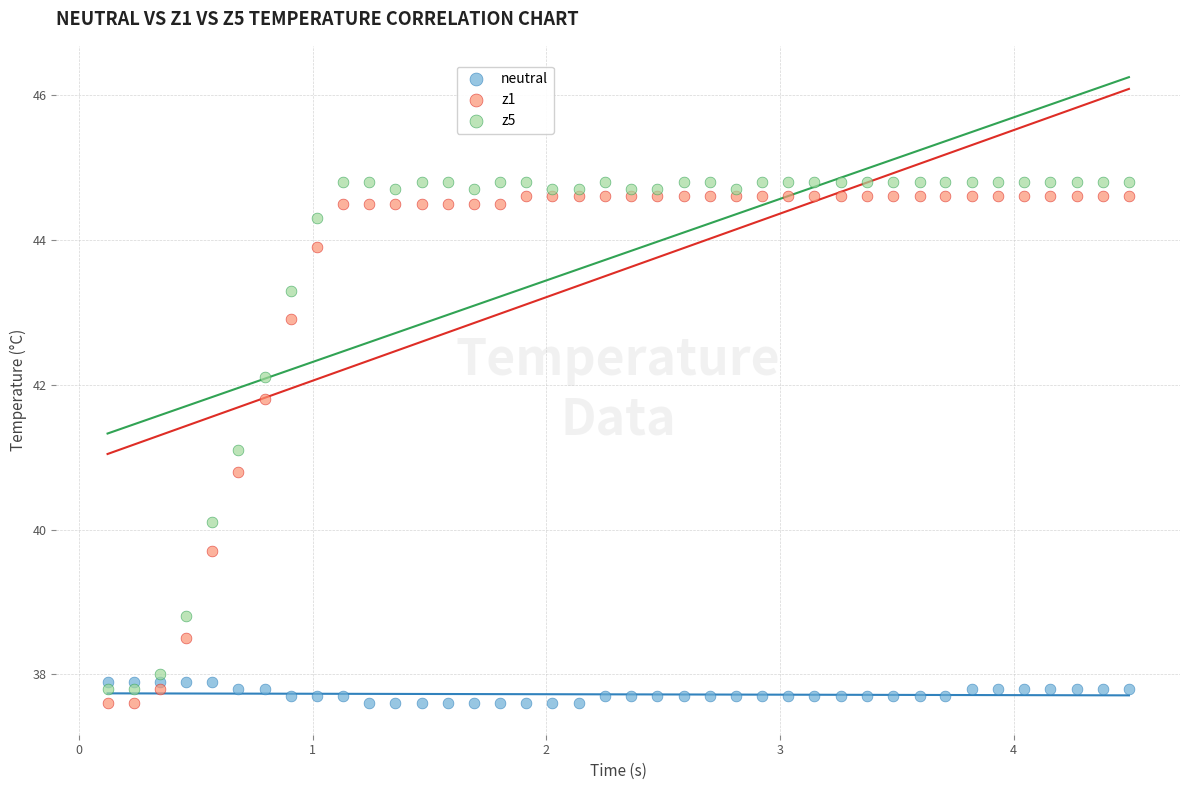

What is the X range (max minus min) for the scatter plot?

4.4